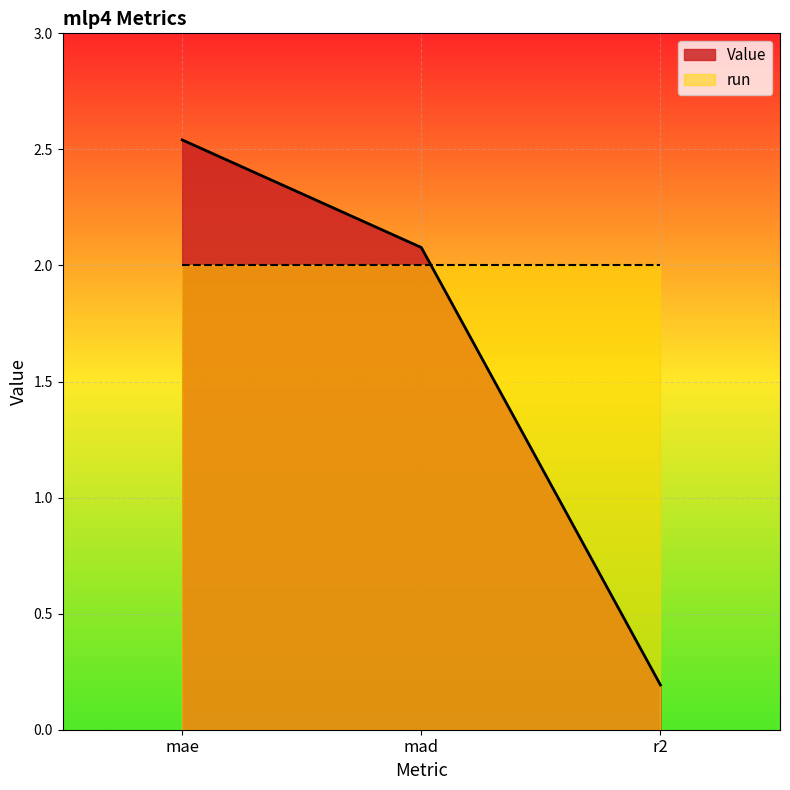

List the labels in order of value, smallest first.

r2, mad, mae